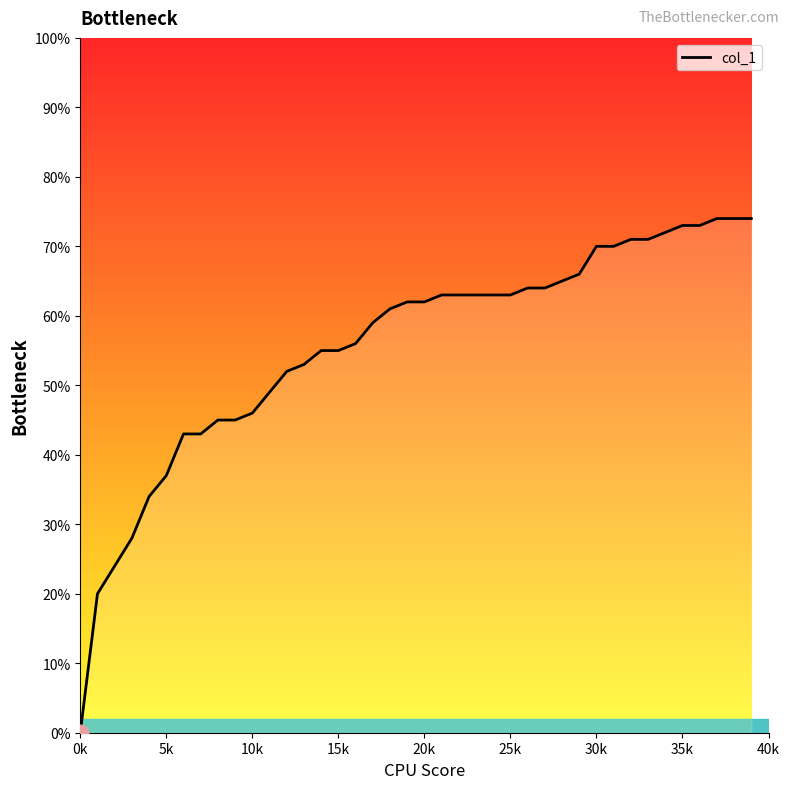

How many values are between 0 and 1?

40